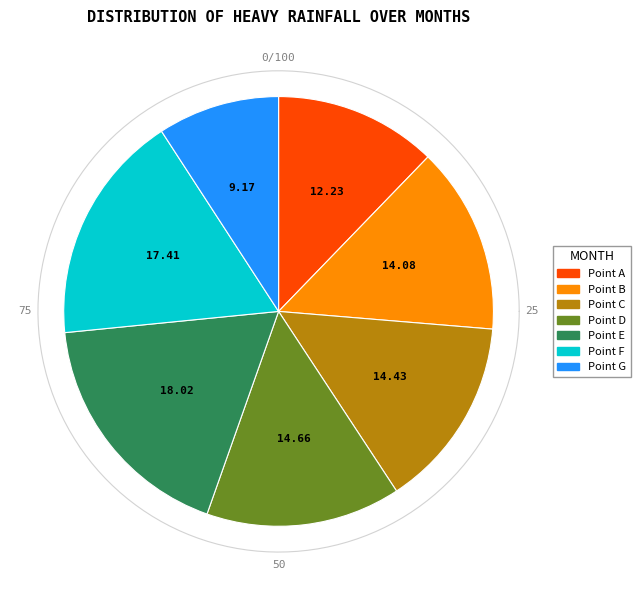

Is it true that Point B is 14% of the pie?

True